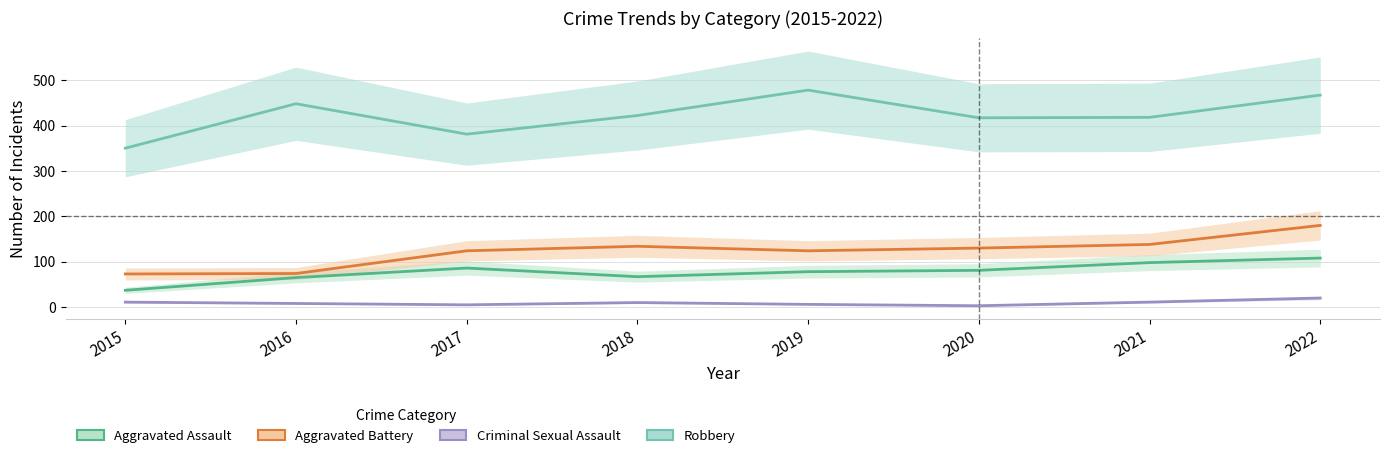

The value of Robbery at 2019 is 318. True or false?

False